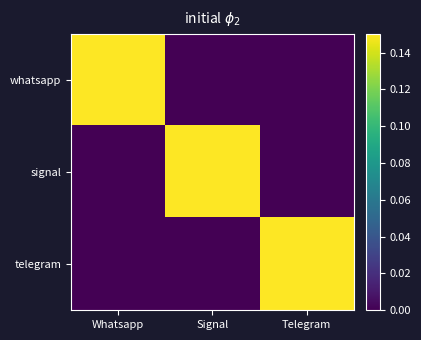

What is the spread (max minus min) of values at Telegram?

0.1